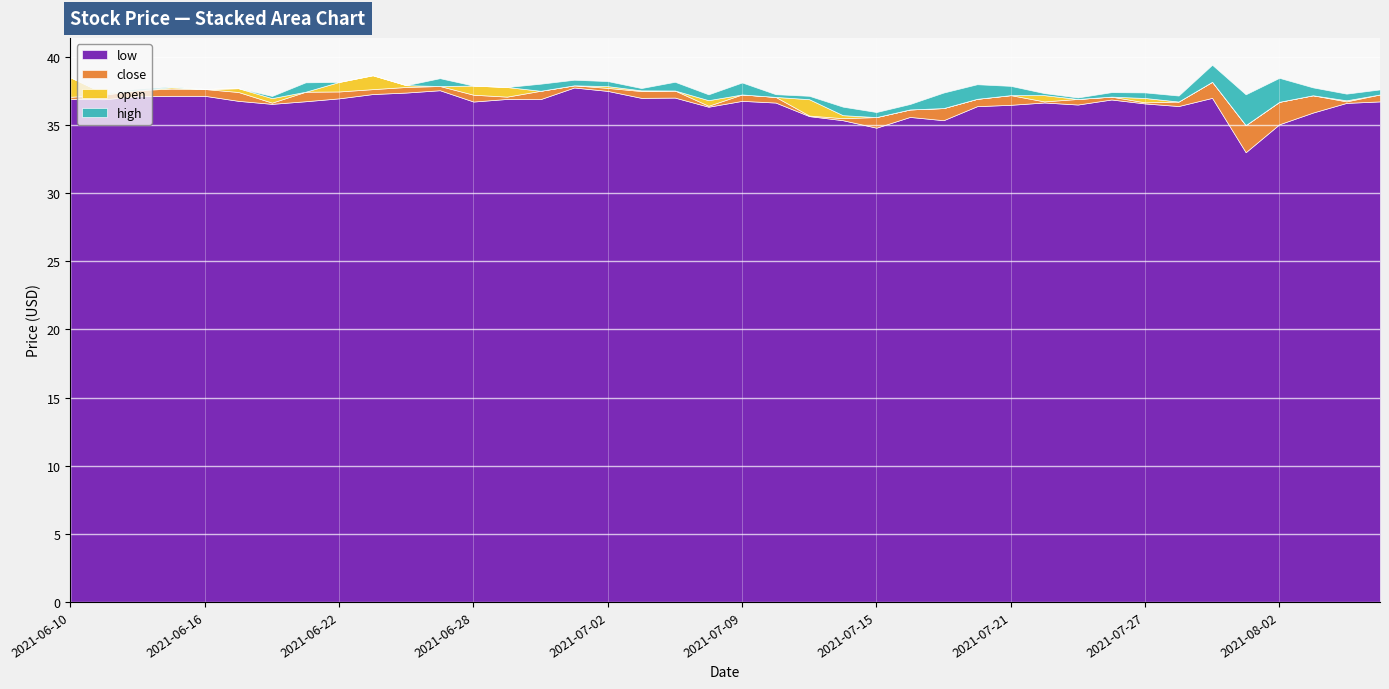

Reading left to right, transcribe all the data shown in this chart.

low: 36.9	36.9	37.1	37.1	37.1	36.8	36.6	36.8	37.0	37.3	37.4	37.6	36.7	36.9	36.9	37.8	37.5	37.0	37.0	36.4	36.8	36.7	35.7	35.4	34.8	35.6	35.4	36.4	36.5	36.7	36.5	36.9	36.6	36.4	37.0	33.0	35.1	35.9	36.6	36.7
close: 37.1	37.2	37.6	37.7	37.6	37.4	36.6	37.5	37.5	37.6	37.8	37.9	37.2	37.1	37.5	37.9	37.7	37.5	37.5	36.4	37.2	37.1	35.7	35.5	35.6	36.1	36.2	36.9	37.2	36.7	36.9	37.1	36.7	36.7	38.2	35.0	36.7	37.2	36.7	37.2
open: 38.5	37.3	37.5	37.8	37.7	37.7	37.0	36.9	38.2	38.7	37.9	37.7	37.9	37.8	37.1	37.9	37.9	37.5	37.3	36.8	36.8	37.0	36.9	35.7	35.4	36.0	35.6	36.4	37.0	37.2	36.9	37.0	37.0	36.7	37.0	34.1	35.2	36.6	36.8	37.0
high: 38.5	37.4	37.6	37.8	37.7	37.7	37.1	37.5	38.2	38.7	37.9	38.3	37.9	37.8	37.7	38.3	38.2	37.7	38.0	37.3	37.7	37.2	37.1	36.4	35.8	36.4	36.8	37.5	37.7	37.4	37.0	37.4	37.4	37.1	38.3	36.4	37.0	37.2	37.3	37.4